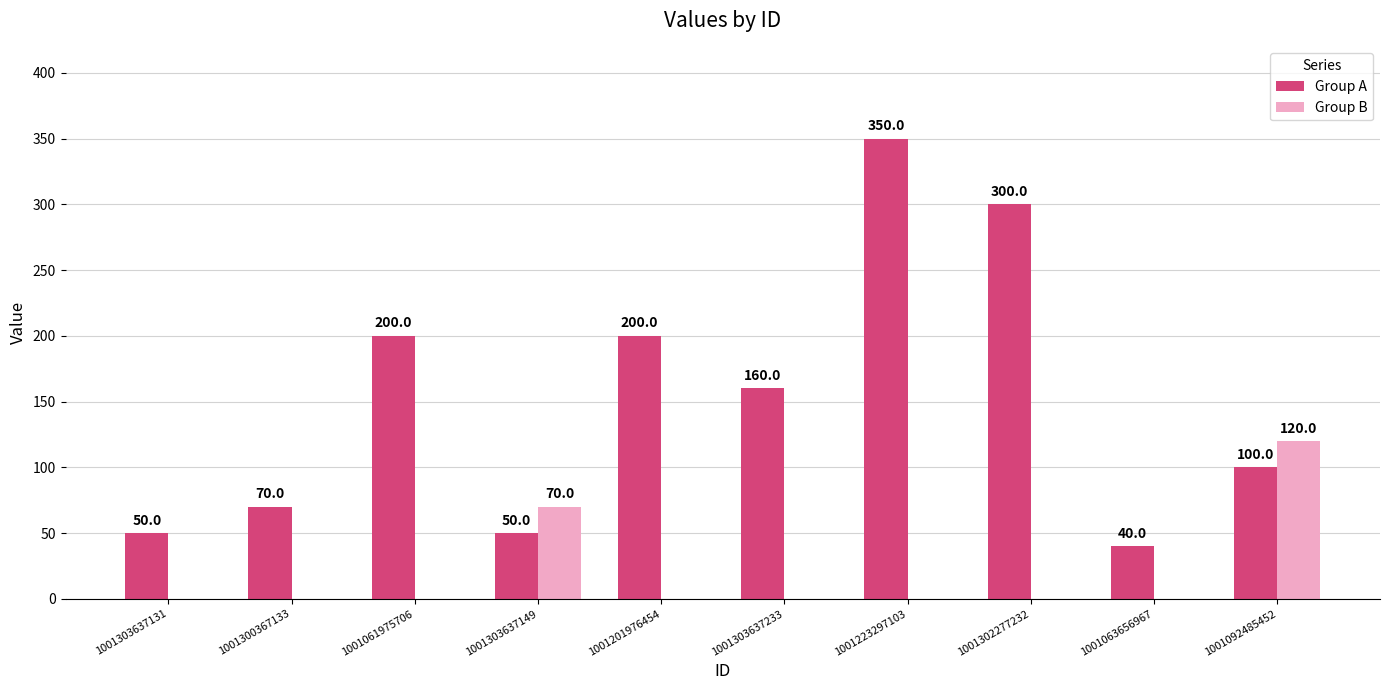

Are the bars horizontal?

No